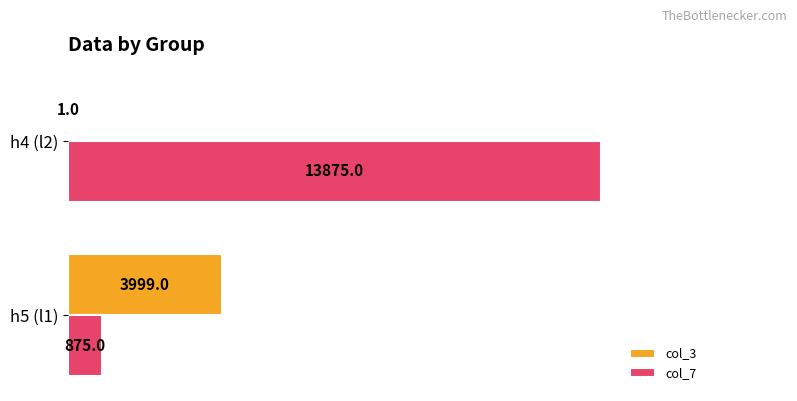

What are all the series names shown in the legend?

col_3, col_7